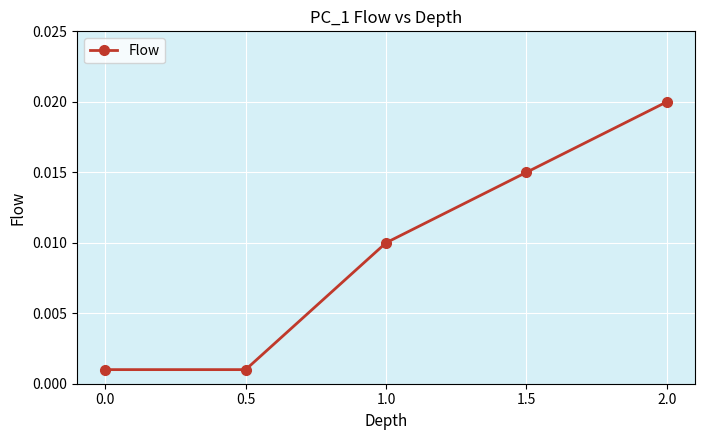

Between 1.0 and 0.5, which is larger?

1.0